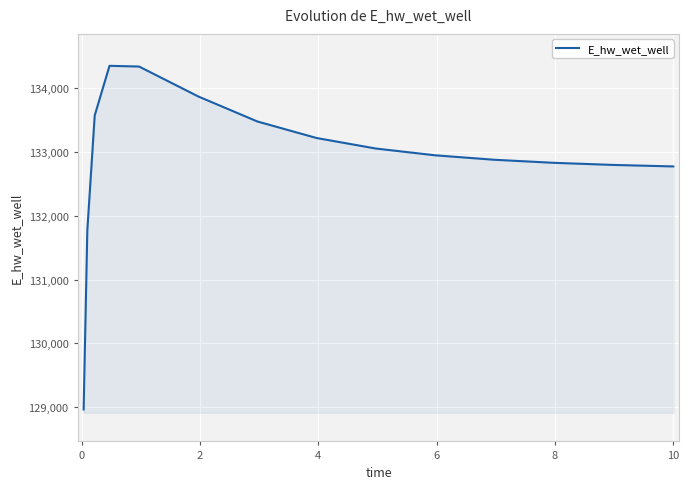

What is the maximum value shown in the chart?

134347.7